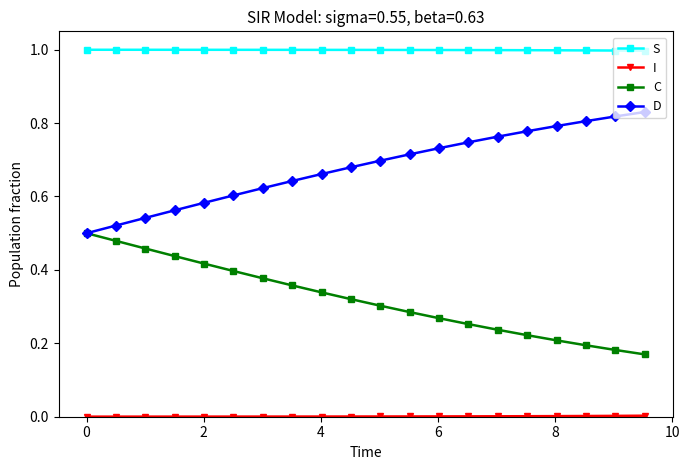

Which series has the largest total across all categories?

S